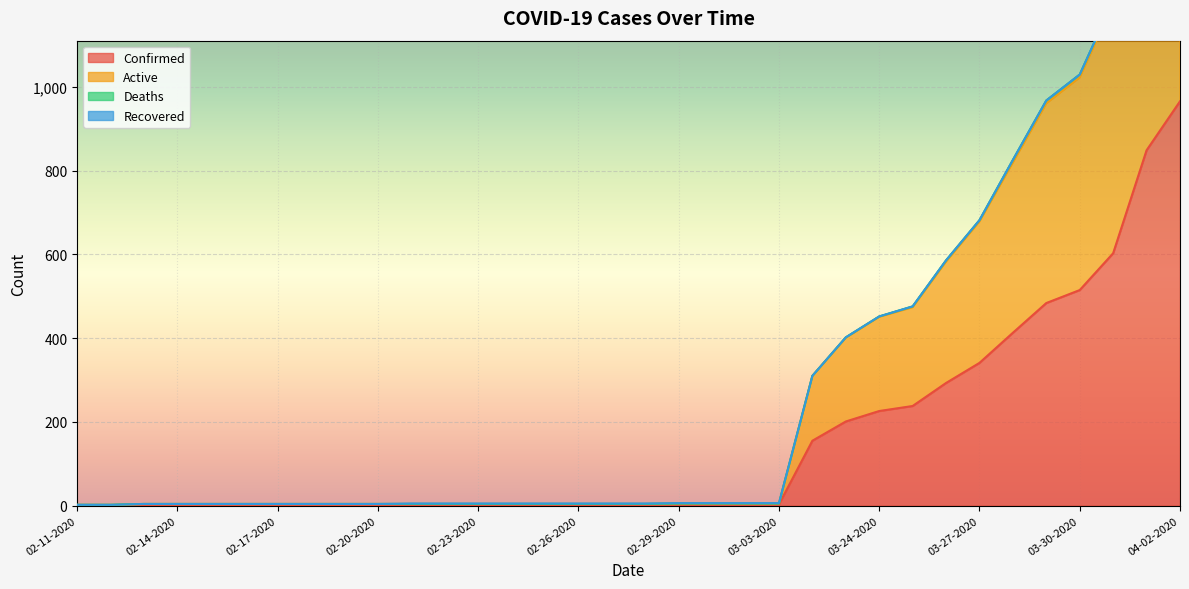

True or false: Confirmed has more than 2 points higher than both neighbors.

False